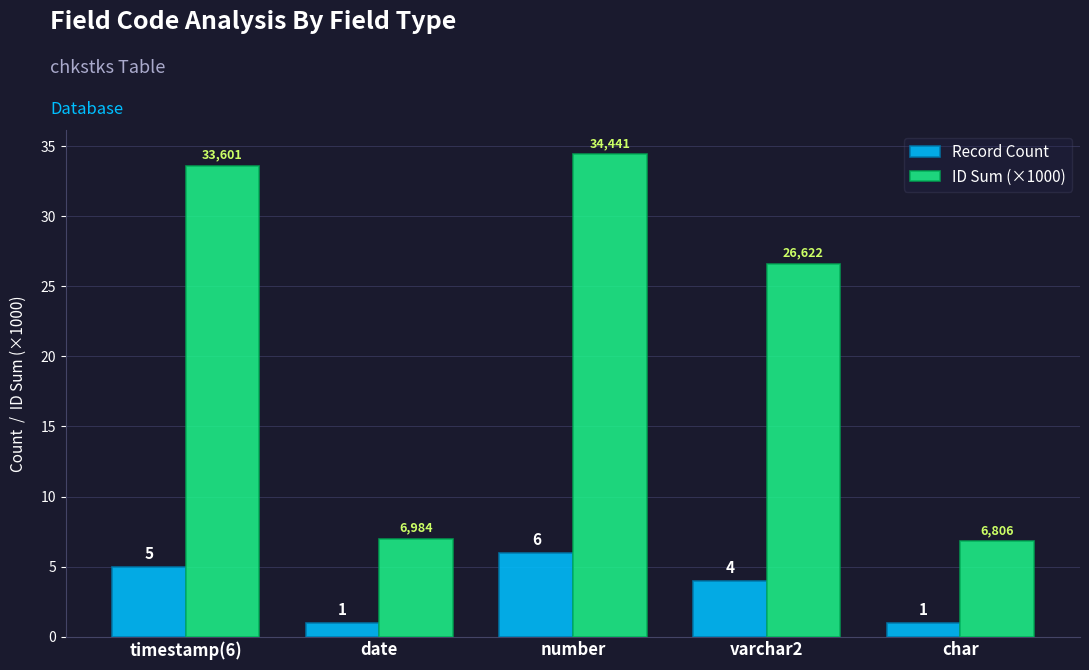

Which series has the widest spread of values?

ID Sum (×1000)